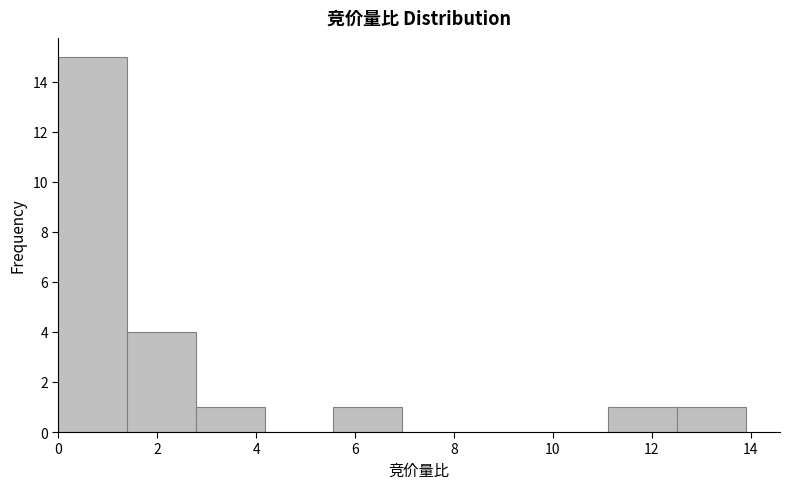

Over which range of the x-axis is the bar tallest?

0.0 to 1.4